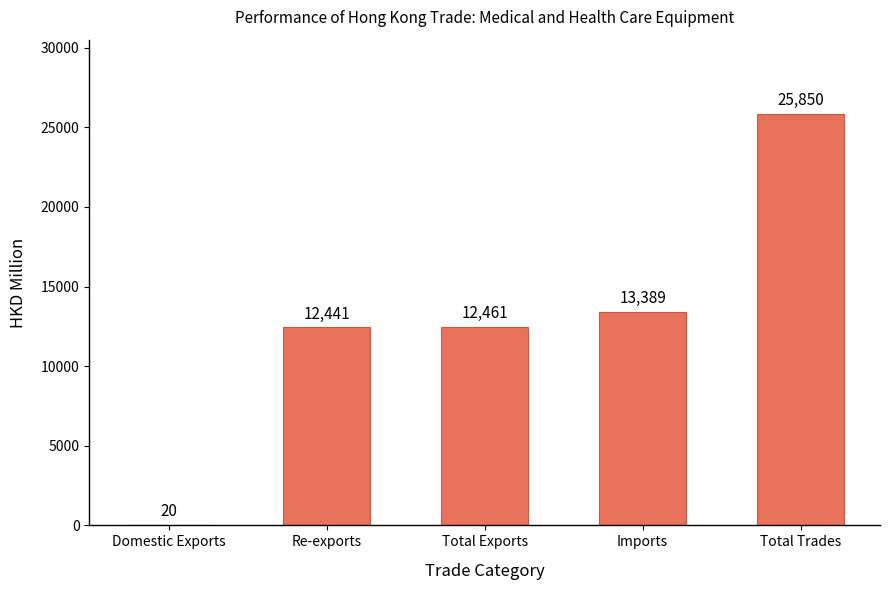

True or false: the data shows 25850.0 at Total Trades.

True